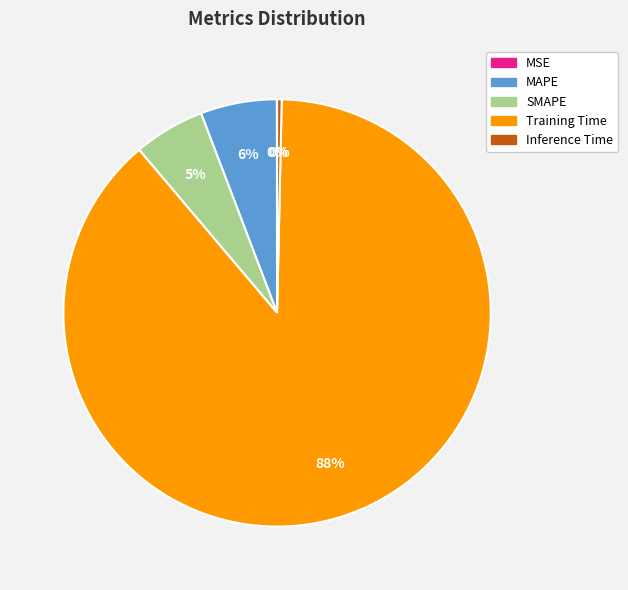

Is it true that Training Time is 88% of the pie?

True